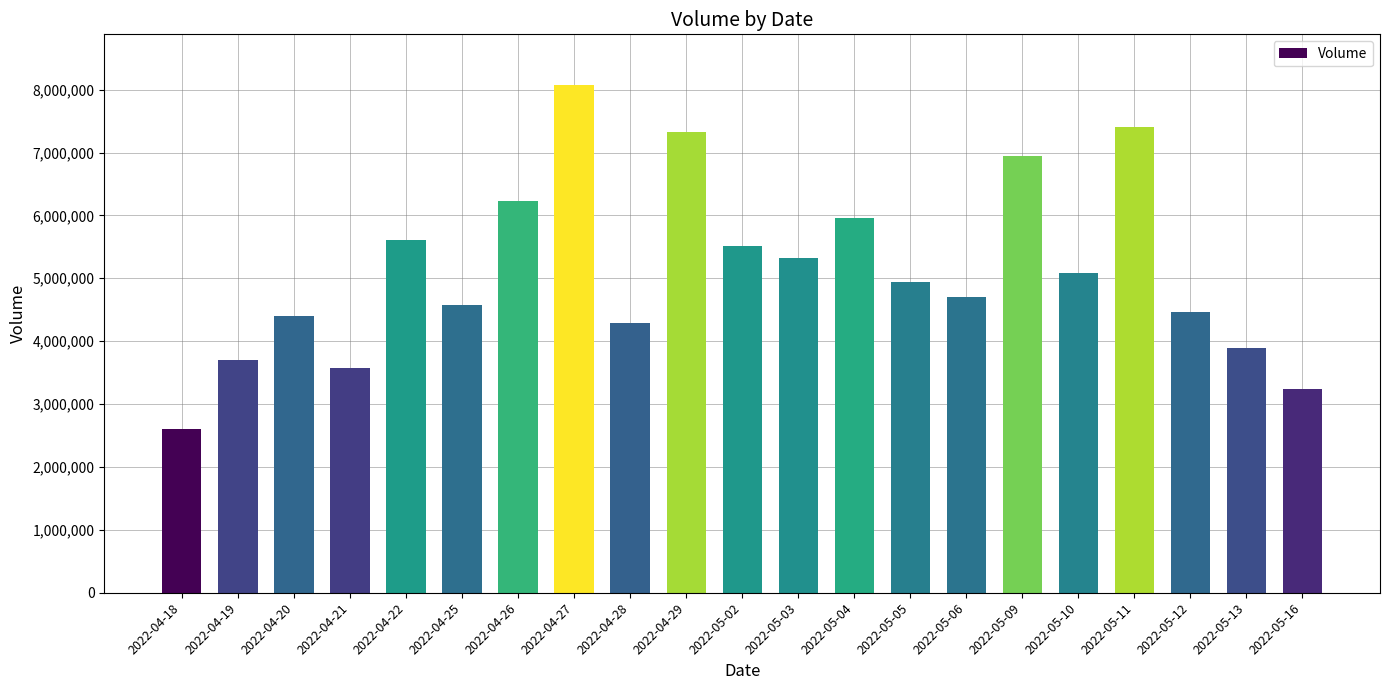

How many distinct data groups are displayed?

1